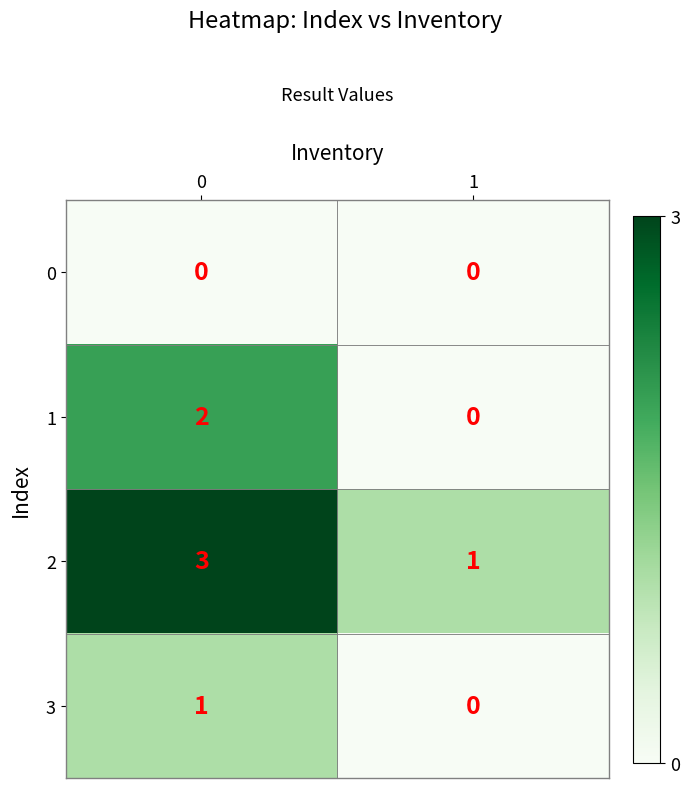

Rank the series at 0 from lowest to highest value.

0, 3, 1, 2